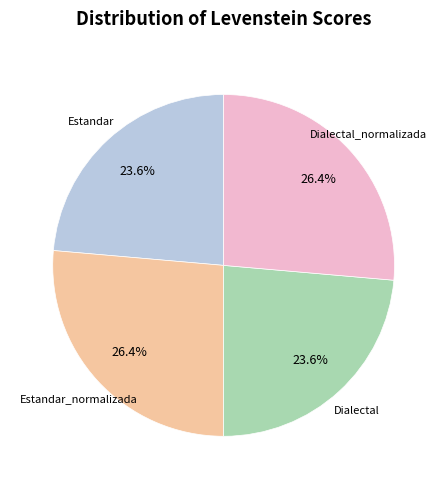

Approximately how many times larger is the value at Estandar compared to Dialectal?

1.0